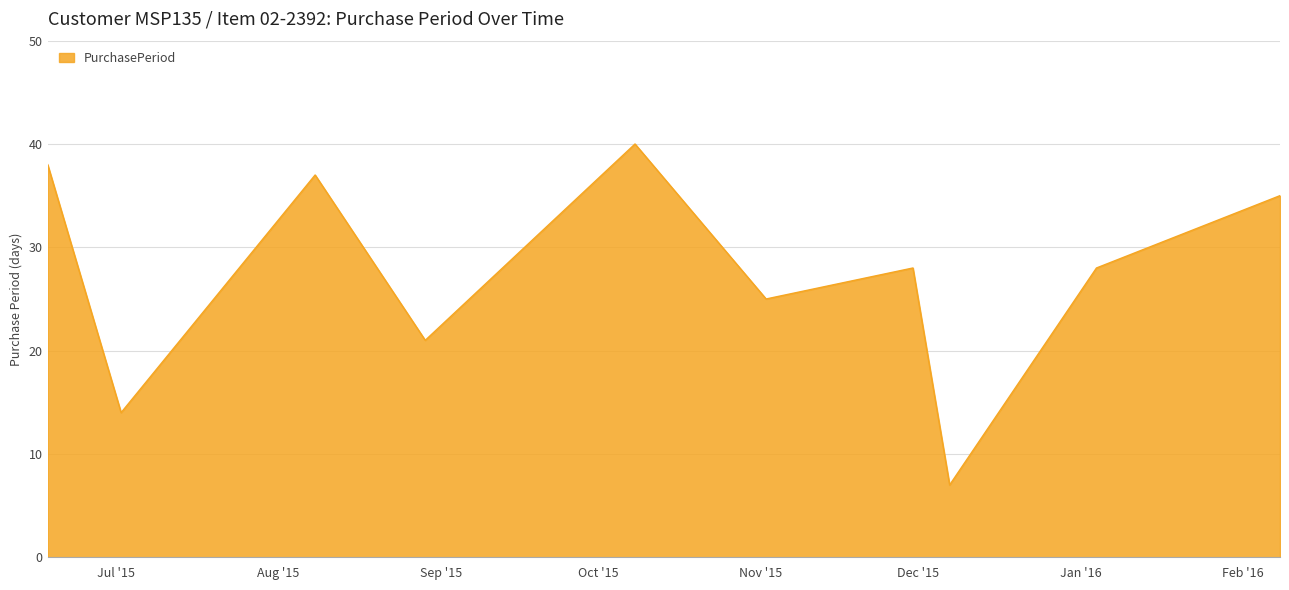

What is the smallest value displayed?

7